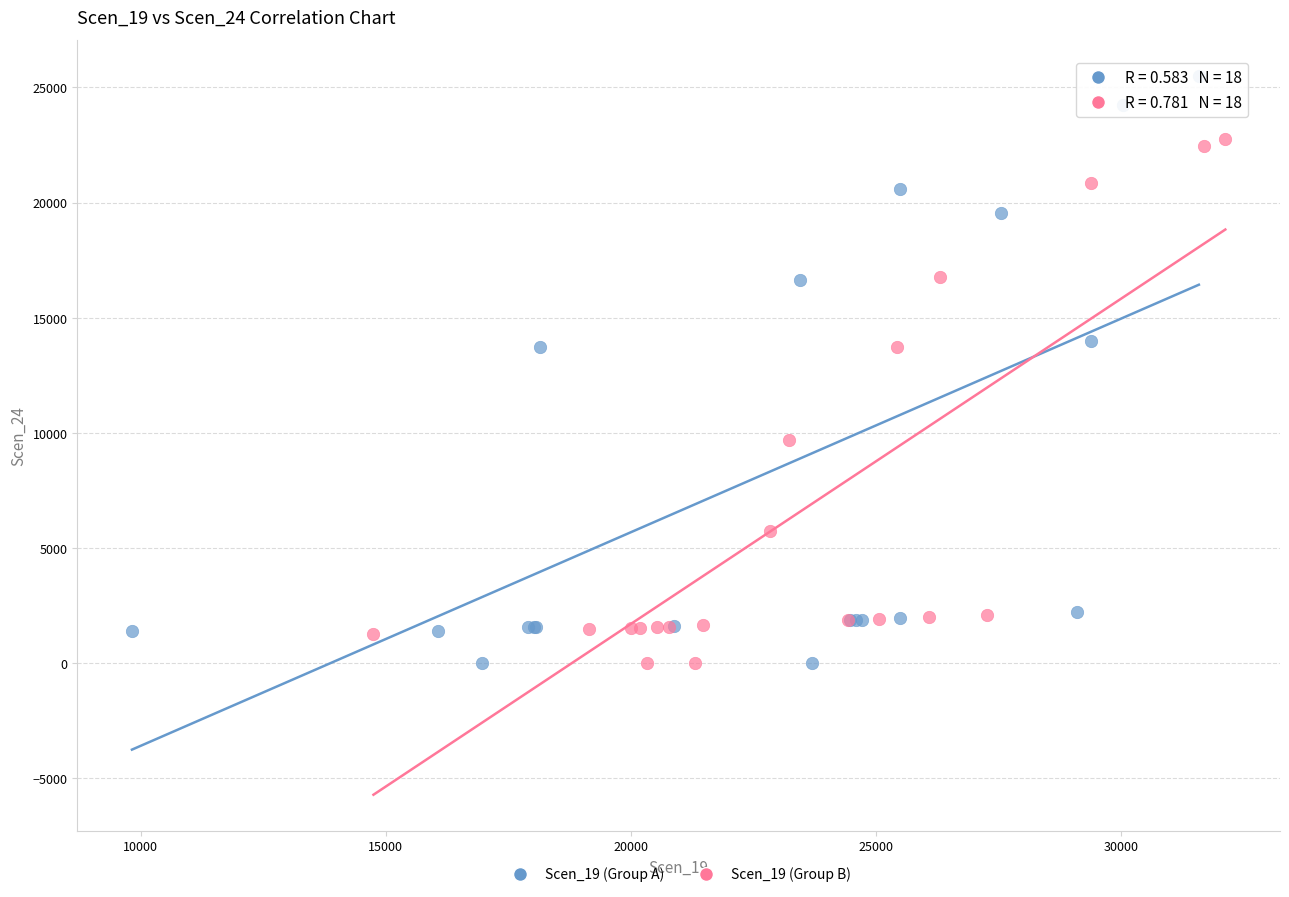

Which series contains the highest Y value?

Scen_19 (Group A)